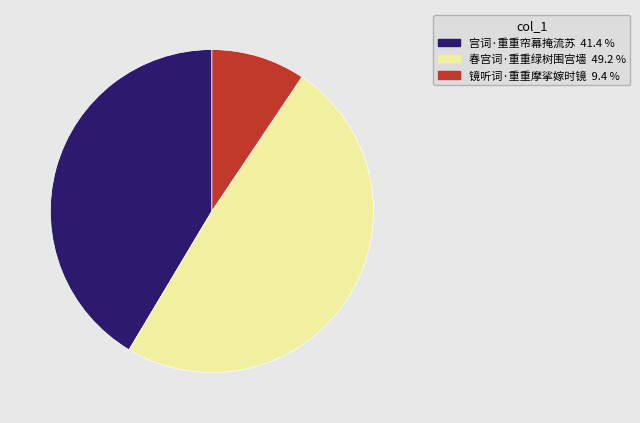

How many segments does this pie chart have?

3